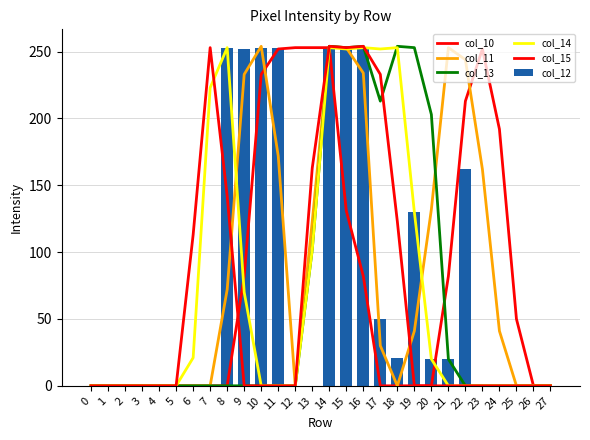

Reading right to left, list all the values displayed in this chart.

col_10: 27=0	26=0	25=50	24=192	23=252	22=213	21=82	20=0	19=0	18=0	17=0	16=82	15=131	14=253	13=253	12=253	11=252	10=233	9=82	8=0	7=0	6=0	5=0	4=0	3=0	2=0	1=0	0=0
col_11: 27=0	26=0	25=0	24=41	23=162	22=244	21=253	20=132	19=41	18=0	17=30	16=234	15=253	14=254	13=123	12=0	11=172	10=254	9=233	8=72	7=0	6=0	5=0	4=0	3=0	2=0	1=0	0=0
col_13: 27=0	26=0	25=0	24=0	23=0	22=0	21=20	20=203	19=253	18=254	17=213	16=254	15=253	14=254	13=102	12=0	11=0	10=0	9=0	8=0	7=0	6=0	5=0	4=0	3=0	2=0	1=0	0=0
col_14: 27=0	26=0	25=0	24=0	23=0	22=0	21=0	20=20	19=130	18=253	17=252	16=253	15=252	14=253	13=102	12=0	11=0	10=0	9=70	8=253	7=223	6=21	5=0	4=0	3=0	2=0	1=0	0=0
col_15: 27=0	26=0	25=0	24=0	23=0	22=0	21=0	20=0	19=0	18=123	17=233	16=254	15=253	14=254	13=163	12=0	11=0	10=0	9=0	8=142	7=253	6=113	5=0	4=0	3=0	2=0	1=0	0=0
col_12: 27=0	26=0	25=0	24=0	23=0	22=162	21=20	20=20	19=130	18=21	17=50	16=253	15=252	14=253	13=0	12=0	11=253	10=253	9=252	8=253	7=0	6=0	5=0	4=0	3=0	2=0	1=0	0=0